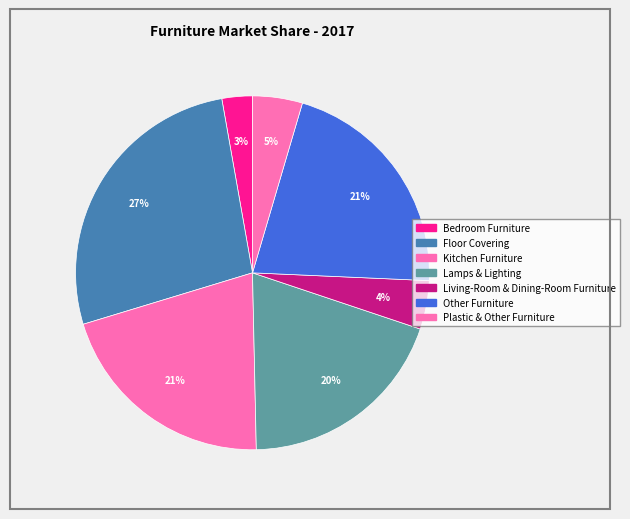

How many slices are in this pie chart?

7